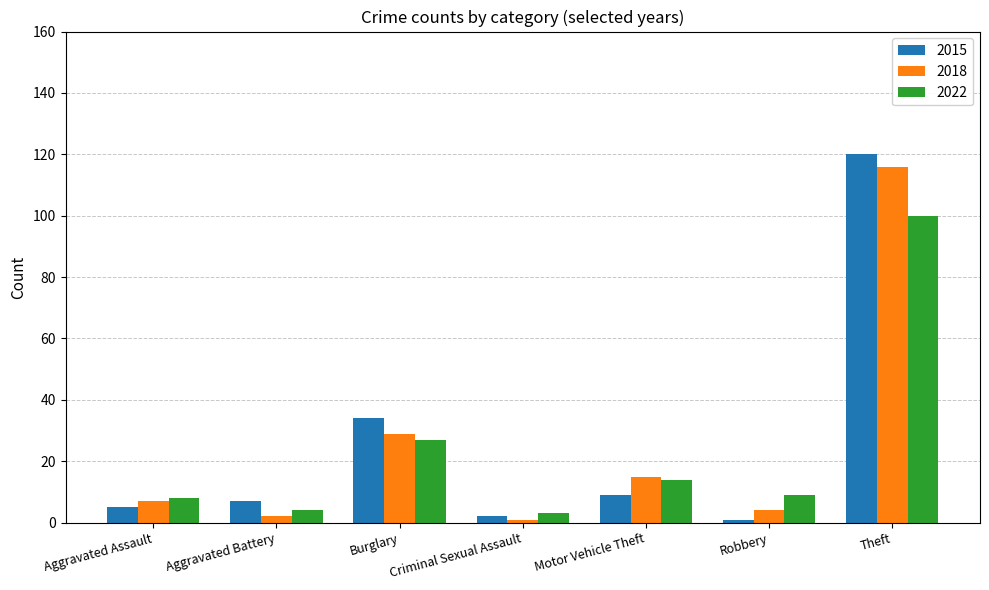

True or false: 2022 has a value of 3 at Criminal Sexual Assault.

True